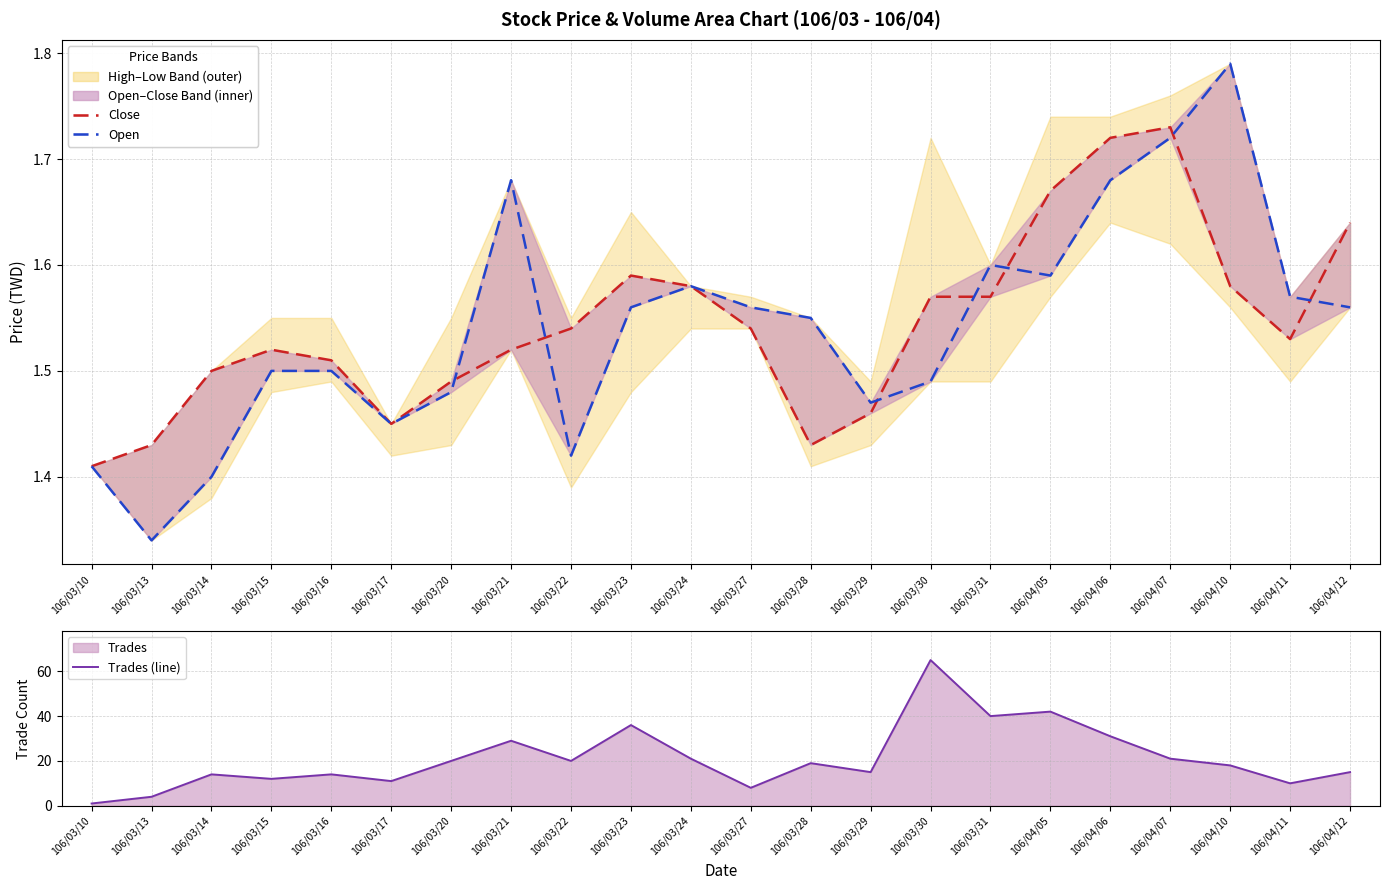

Is the value of Trades (line) at 106/03/14 greater than the value of Open at 106/03/14?

Yes